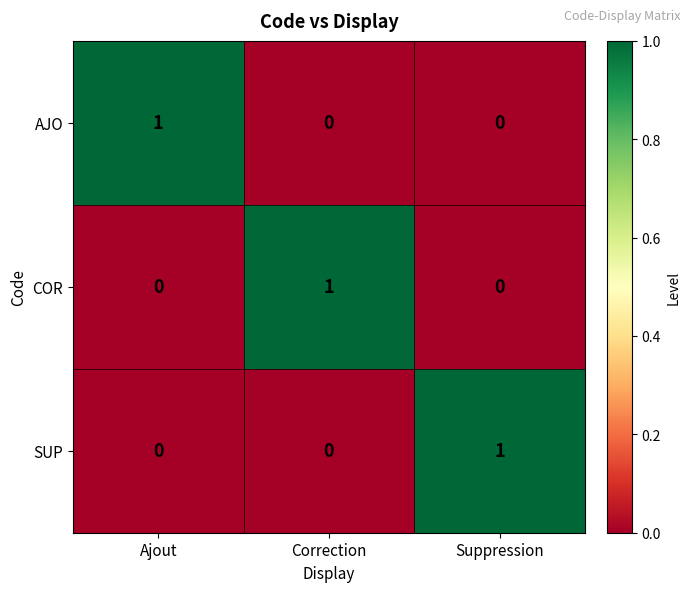

What is the maximum value shown in the chart?

1